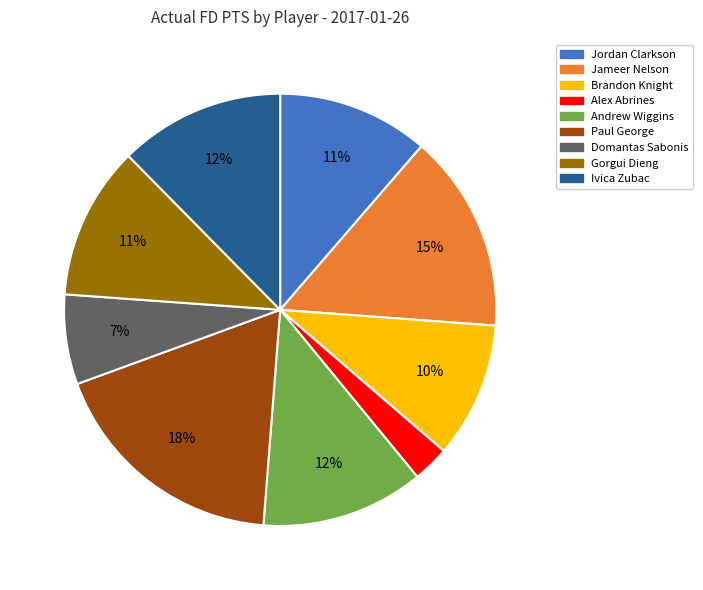

To the nearest percent, what percentage of the pie is Ivica Zubac?

12%